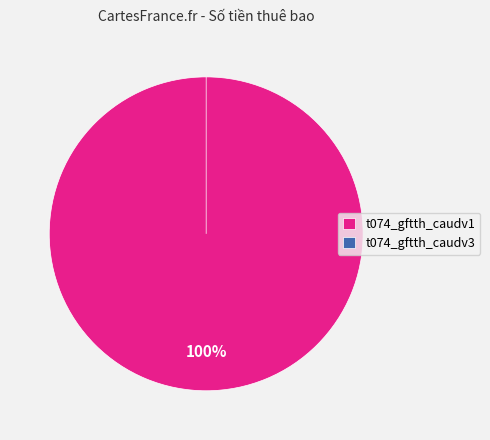

To the nearest percent, what is the difference between the t074_gftth_caudv3 and t074_gftth_caudv1 slice percentages?

100%